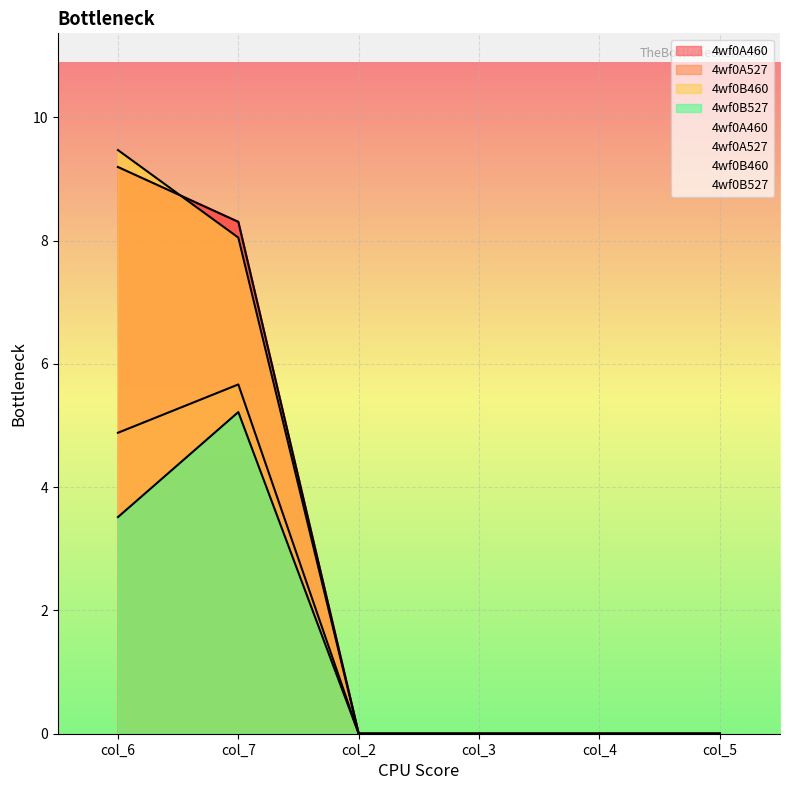

Reading left to right, transcribe all the data shown in this chart.

4wf0A460: col_6=9.2	col_7=8.3	col_2=0.0	col_3=0.0	col_4=0.0	col_5=0.0
4wf0A527: col_6=4.9	col_7=5.7	col_2=0.0	col_3=0.0	col_4=0.0	col_5=0.0
4wf0B460: col_6=9.5	col_7=8.1	col_2=0.0	col_3=0.0	col_4=0.0	col_5=0.0
4wf0B527: col_6=3.5	col_7=5.2	col_2=0.0	col_3=0.0	col_4=0.0	col_5=0.0